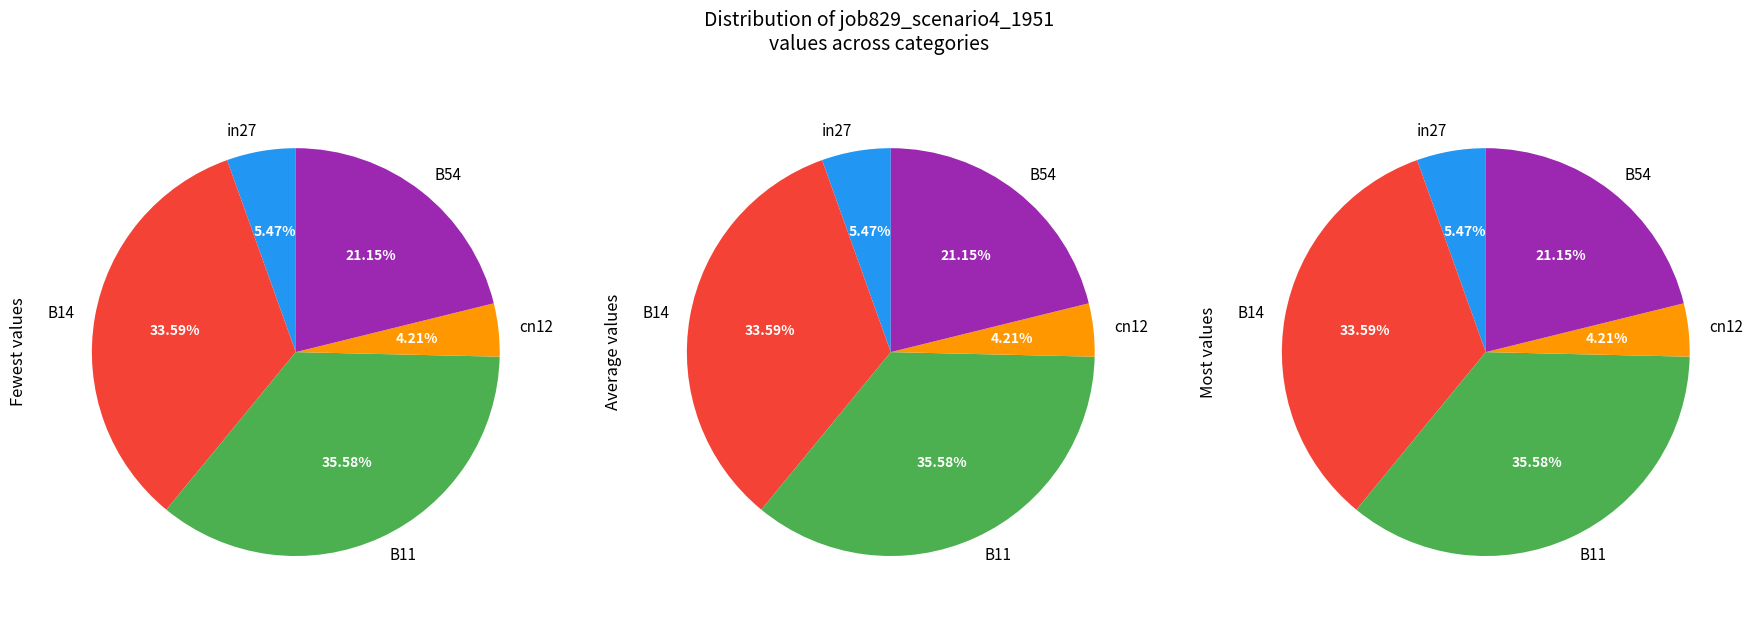

Which category has the smallest portion of the pie?

cn12